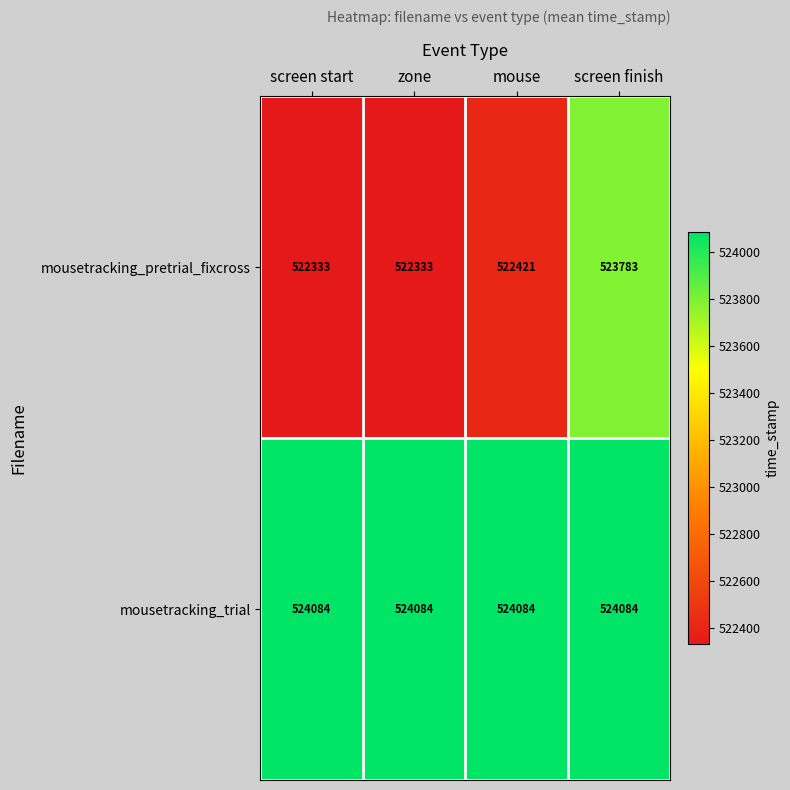

At mouse, list the series in order from smallest to largest.

mousetracking_pretrial_fixcross, mousetracking_trial